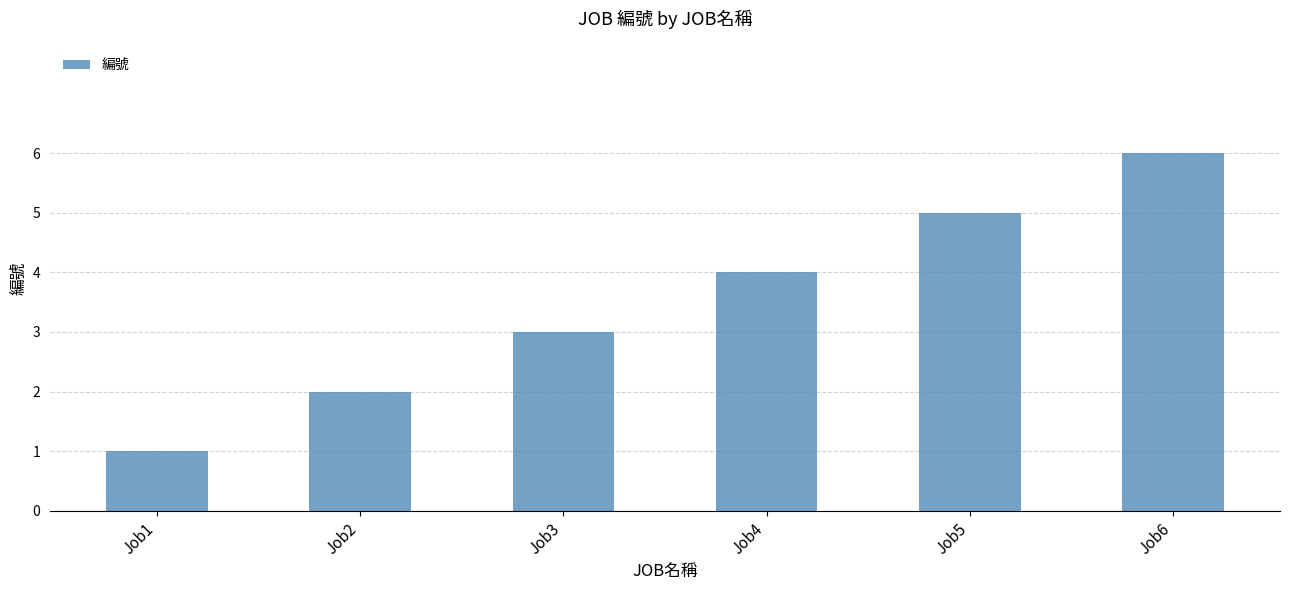

How many data points does each series have?

6